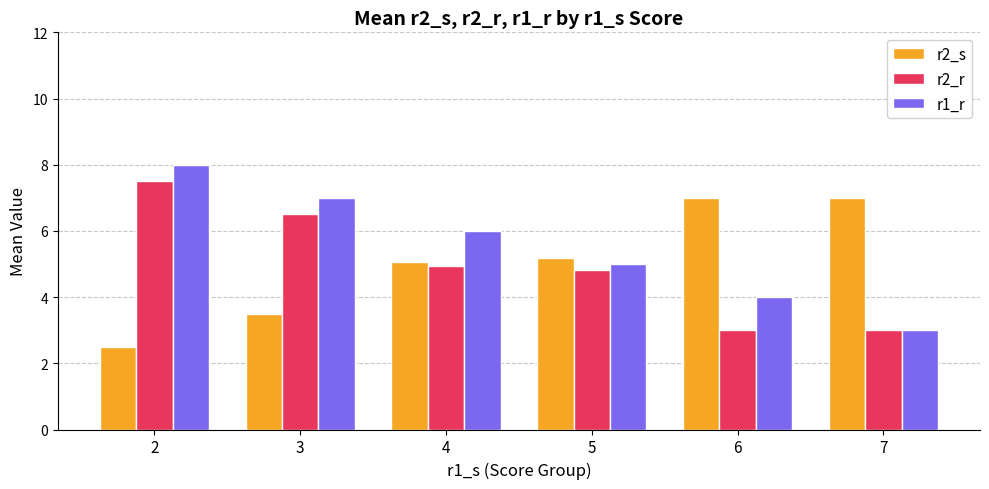

Rank the categories by r1_r value from lowest to highest.

7, 6, 5, 4, 3, 2